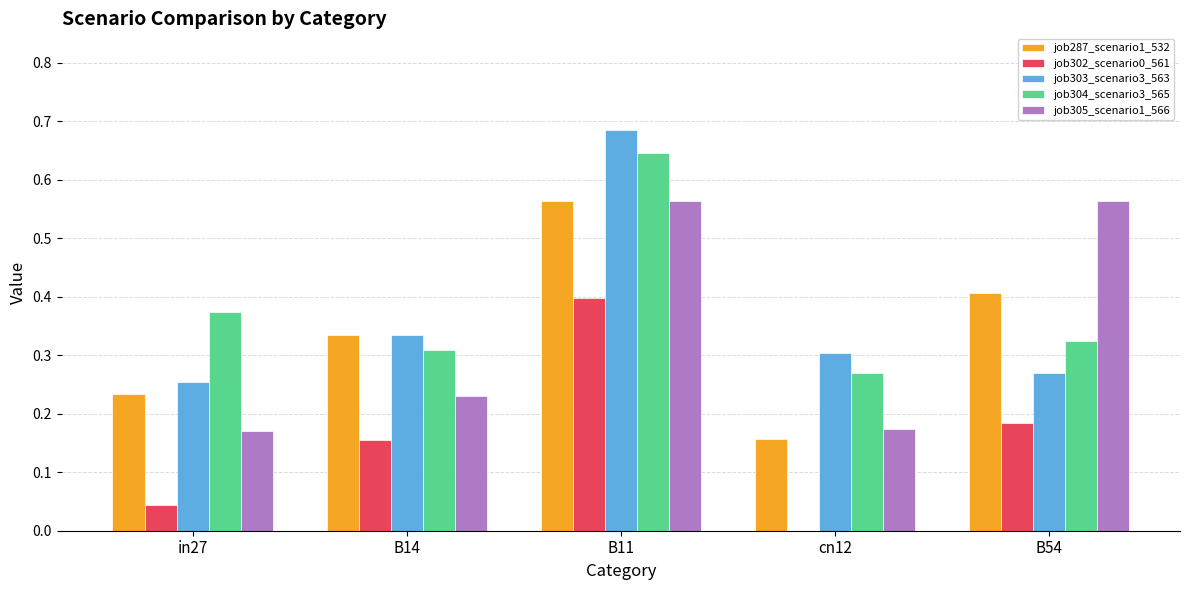

Which category has the highest value in the job287_scenario1_532 series?

B11